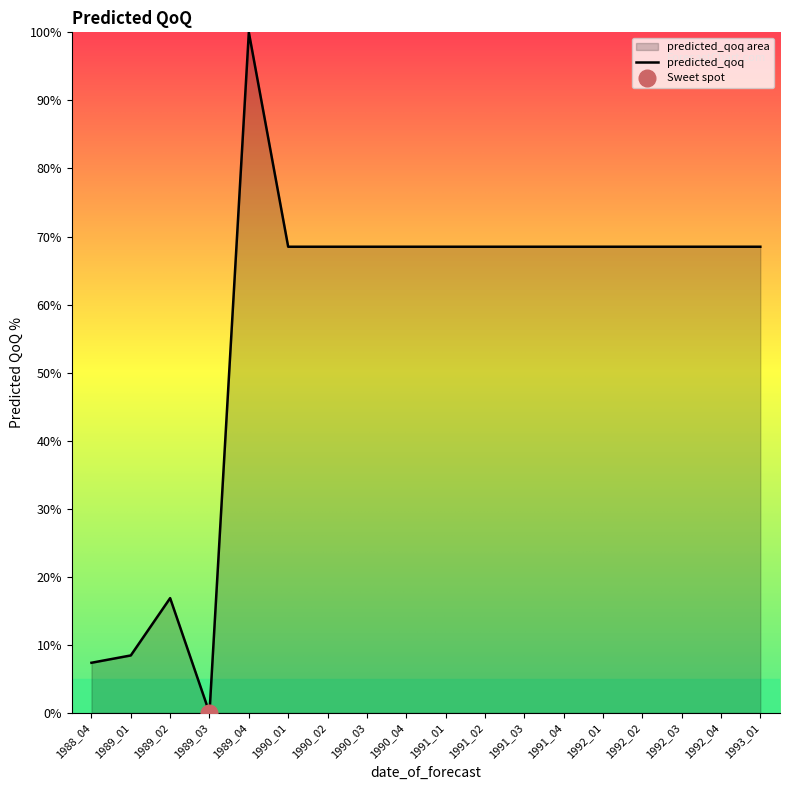

Reading left to right, what are all the values shown in this chart?

1988_04=7.4	1989_01=8.4	1989_02=16.9	1989_03=0.0	1989_04=100.0	1990_01=68.5	1990_02=68.5	1990_03=68.5	1990_04=68.5	1991_01=68.5	1991_02=68.5	1991_03=68.5	1991_04=68.5	1992_01=68.5	1992_02=68.5	1992_03=68.5	1992_04=68.5	1993_01=68.5